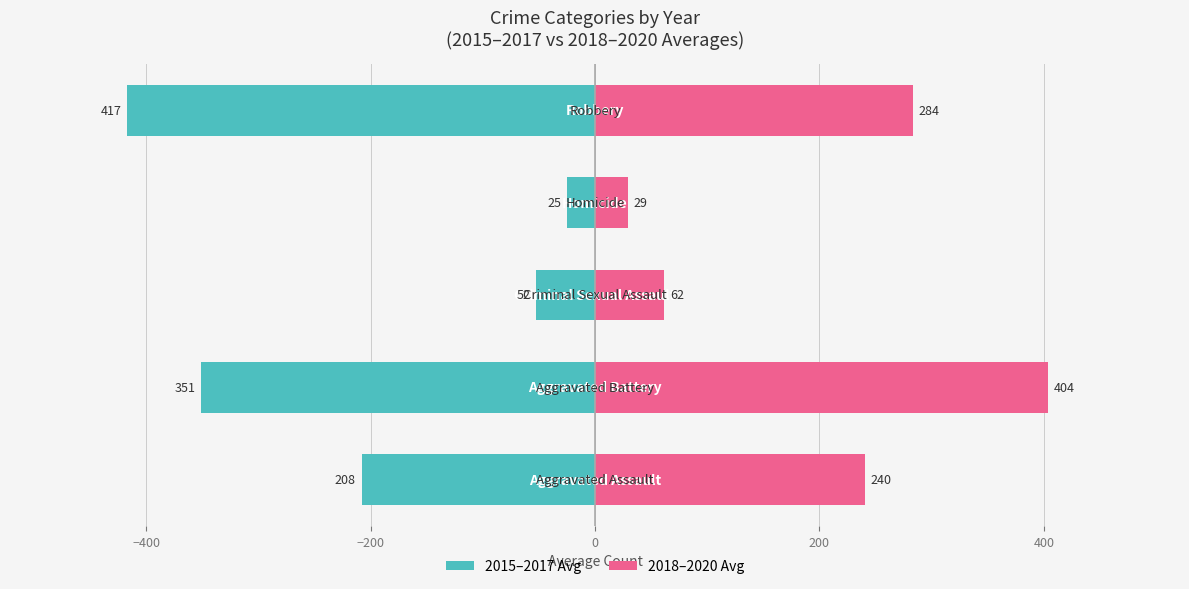

What is the difference between the maximum and second lowest values in the 2015–2017 Avg series?

326.0